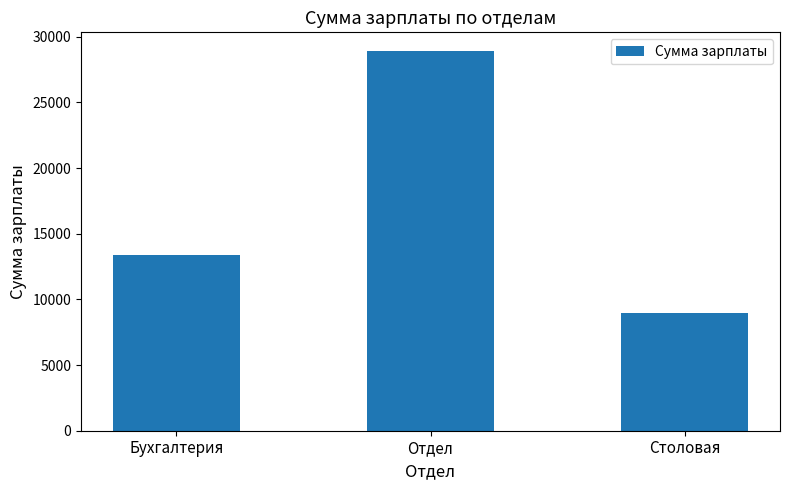

What position from the left is Бухгалтерия?

1